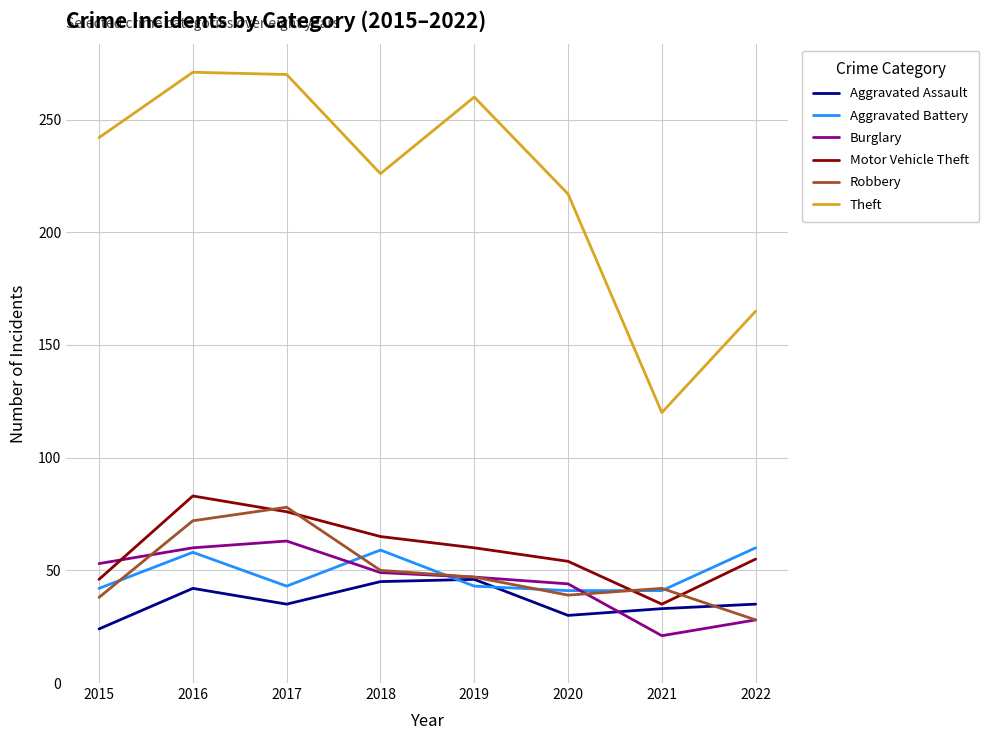

What is the minimum value shown in the chart?

21